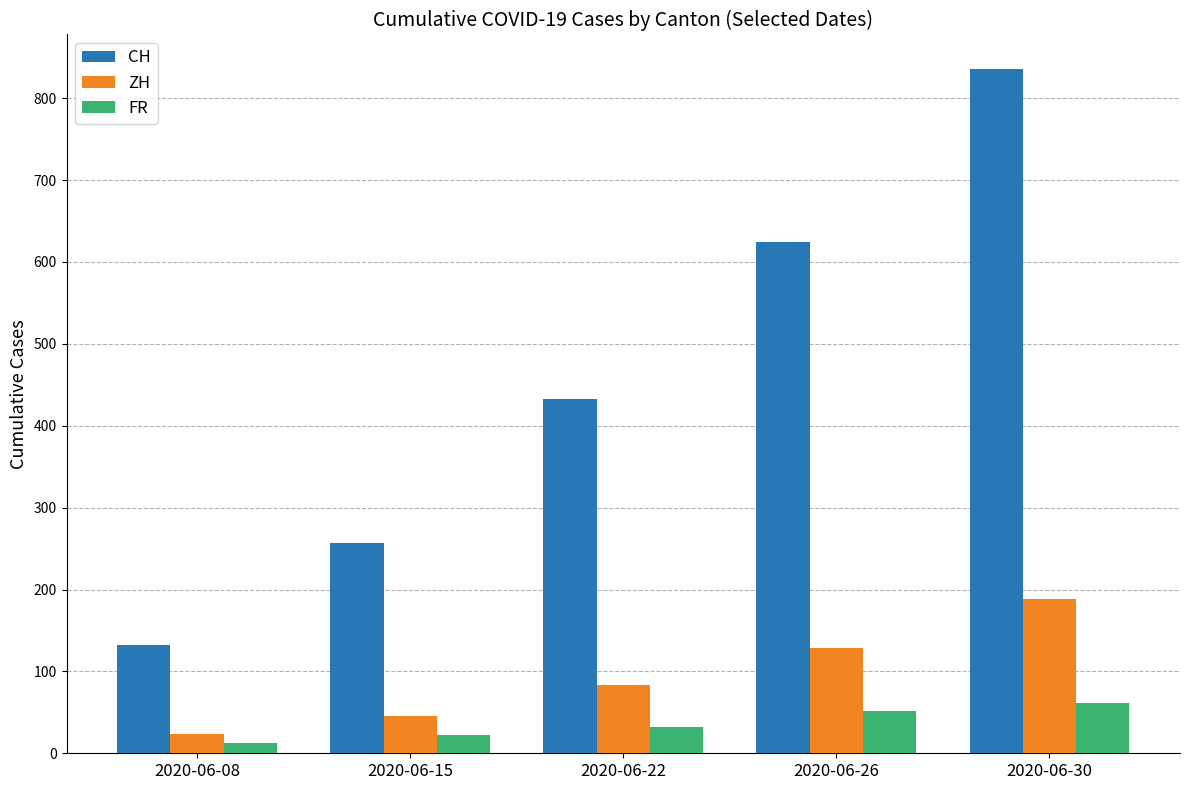

What are all the series names shown in the legend?

CH, ZH, FR